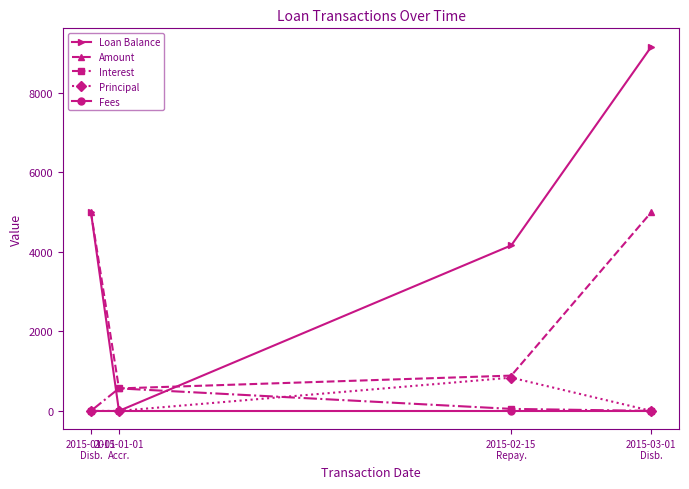

What is the sum of the Loan Balance values at 2015-01-01
Accr. and 2015-03-01
Disb.?

9163.2